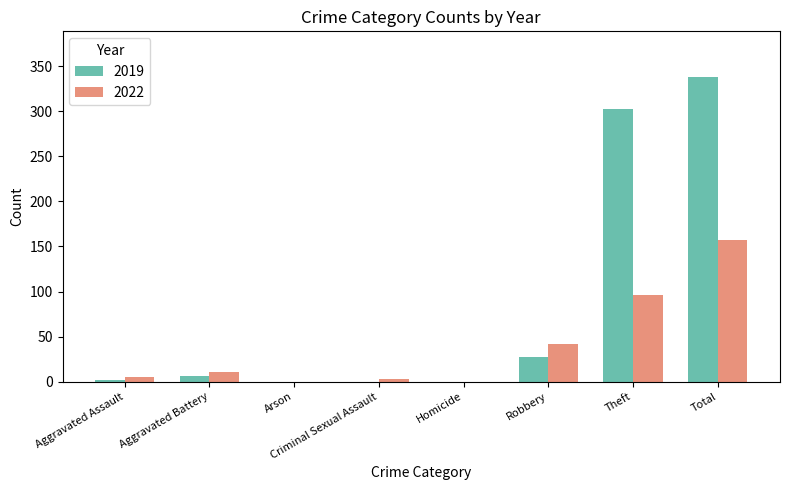

What is the maximum value for 2019?

338